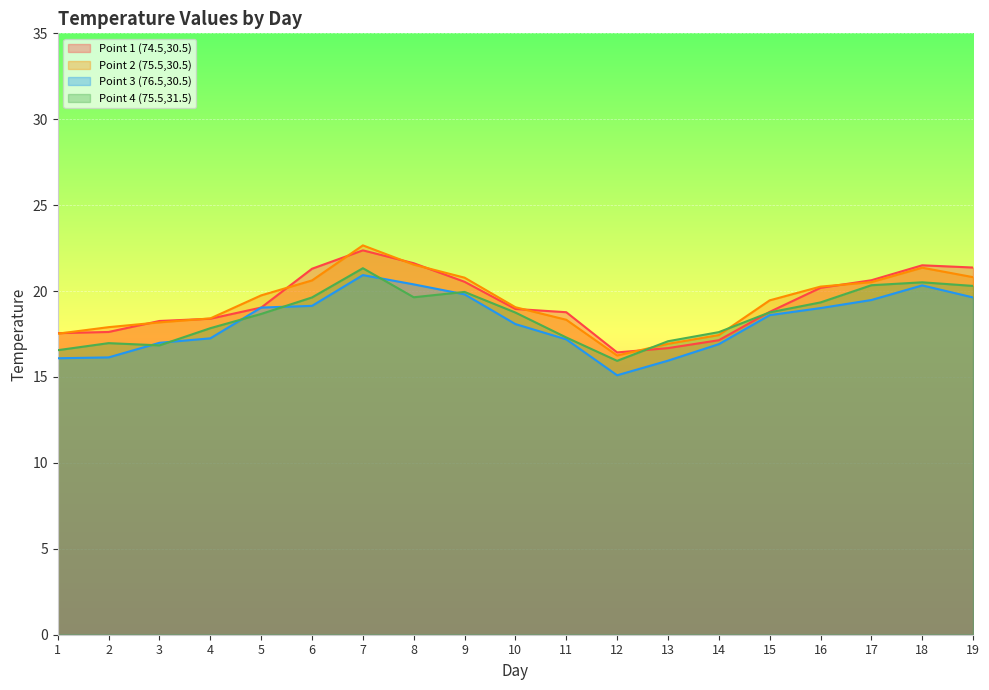

At which label does Point 2 (75.5,30.5) first exceed 19?

5